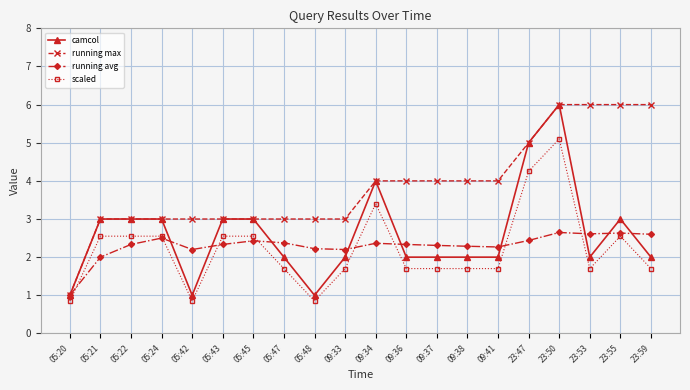

True or false: camcol and scaled cross at least once.

False